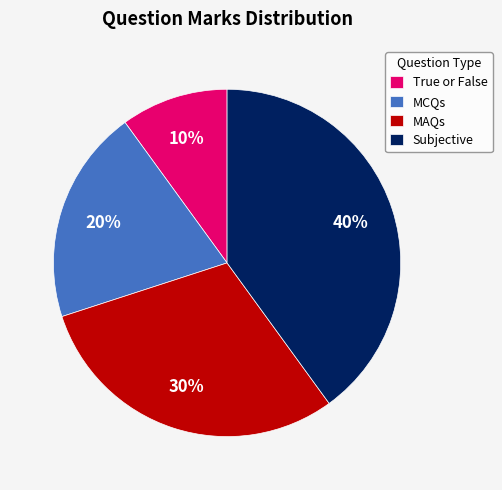

Does any single category account for the majority?

No